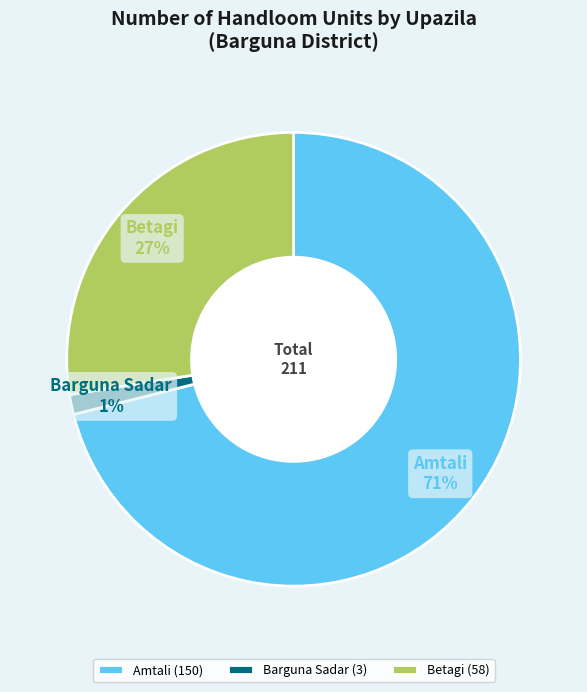

What is the largest slice in the pie chart?

Amtali